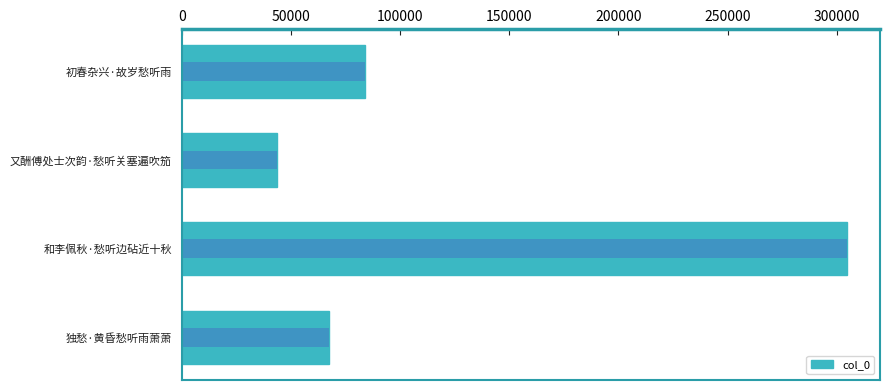

The value at 独愁·黄昏愁听雨萧萧 is 18988. True or false?

False